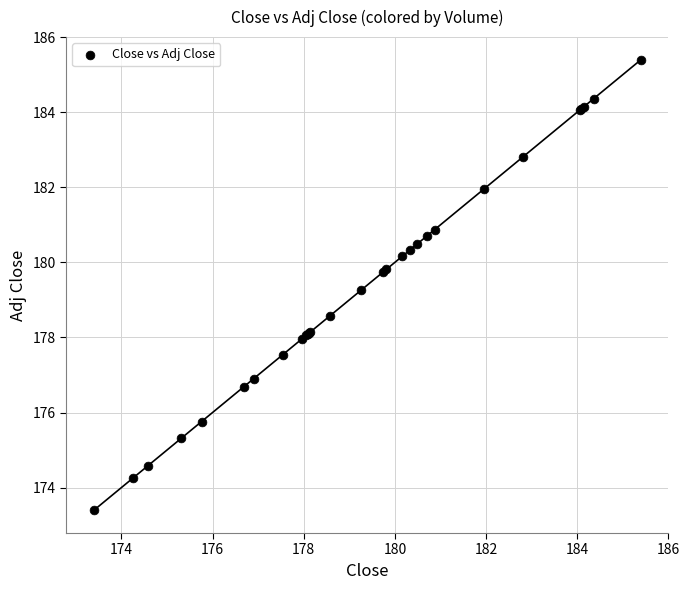

What Y value in the scatter plot is closest to 179?

179.3